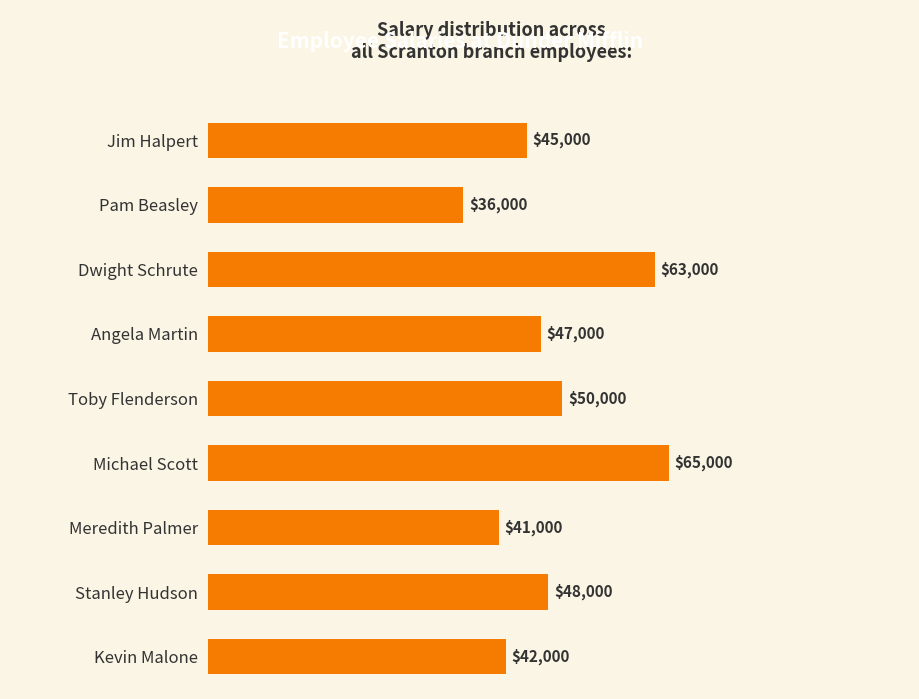

What is the sum of the values at Kevin Malone and Stanley Hudson?

90000